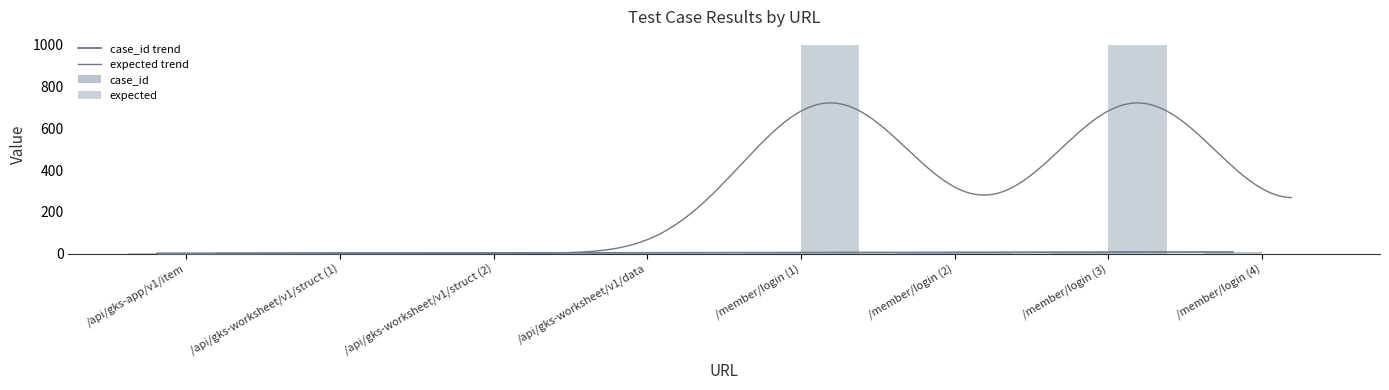

Count the case_id values in the range 3 to 7.

5